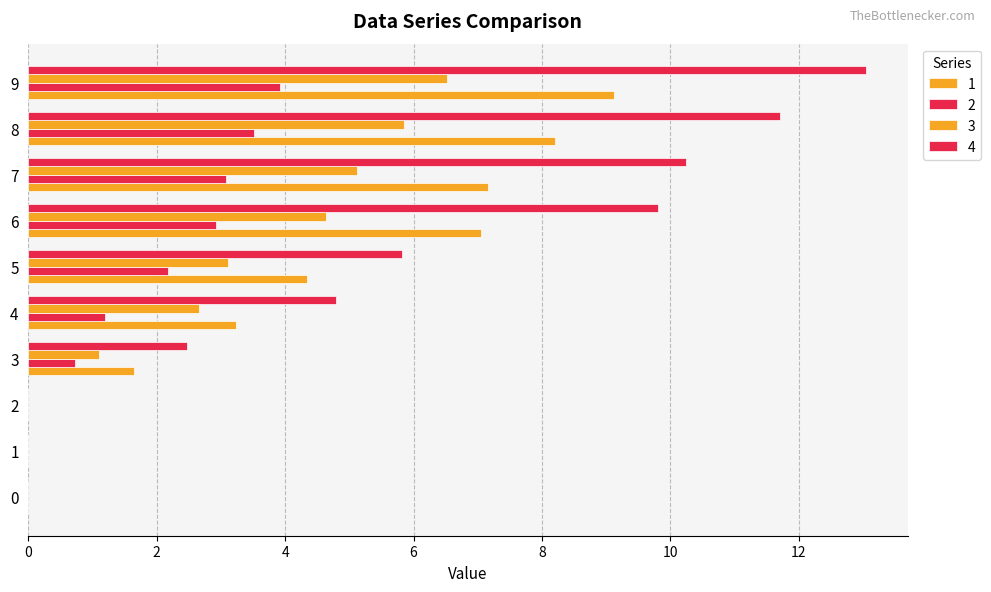

Count the number of categories in the chart.

10